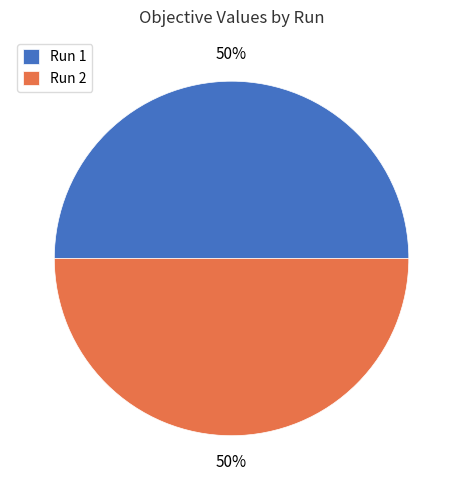

True or false: Run 1 accounts for 50% of the total.

True